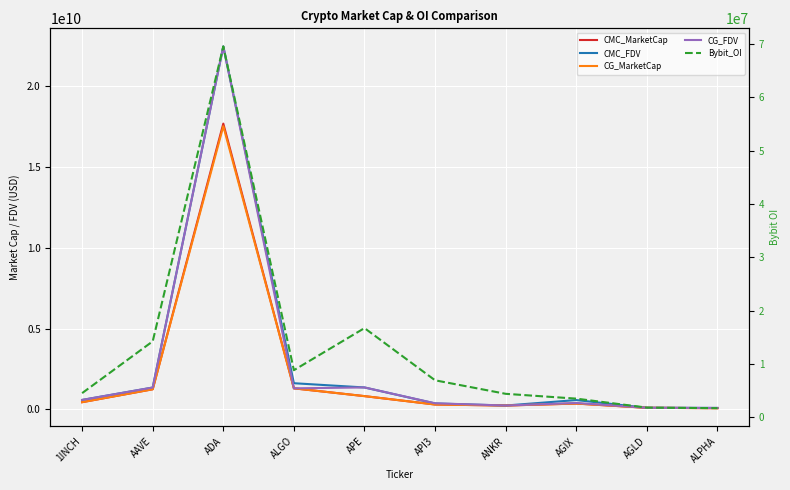

What is the difference between the highest and lowest values at ALGO?

1610798019.8